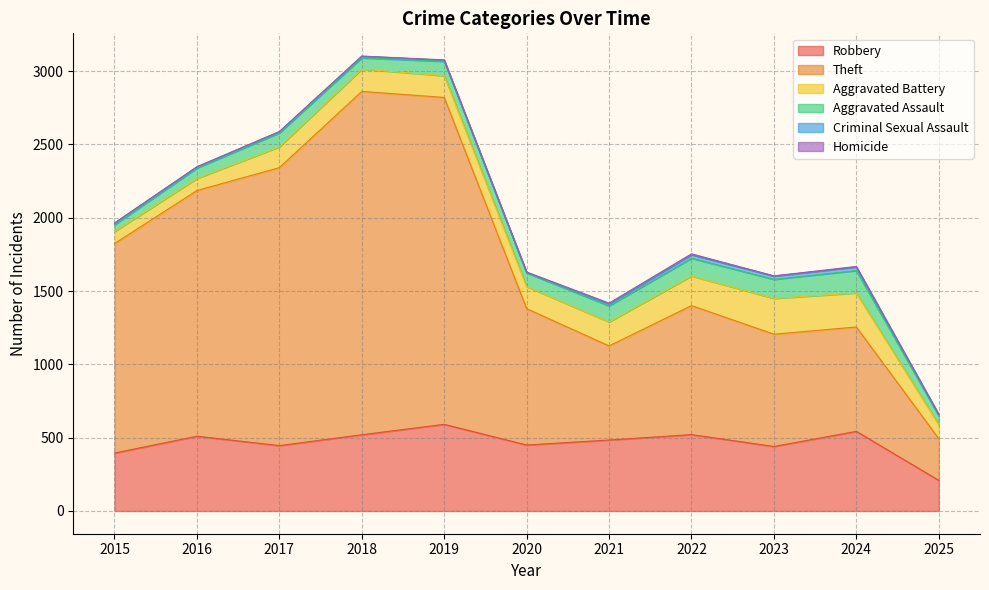

Between 2020 and 2024, which series saw the biggest shift?

Theft